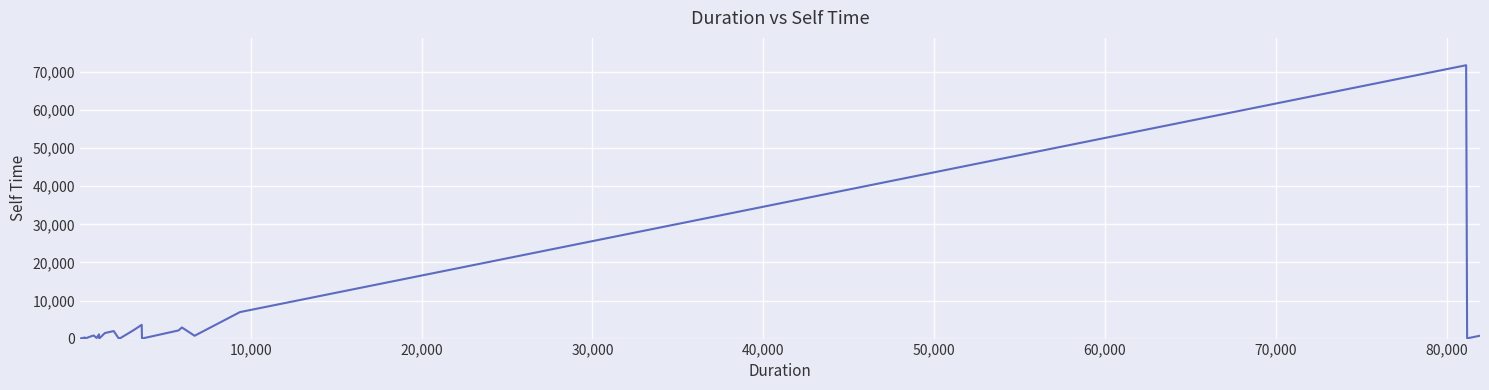

What is the greatest value displayed?

71782